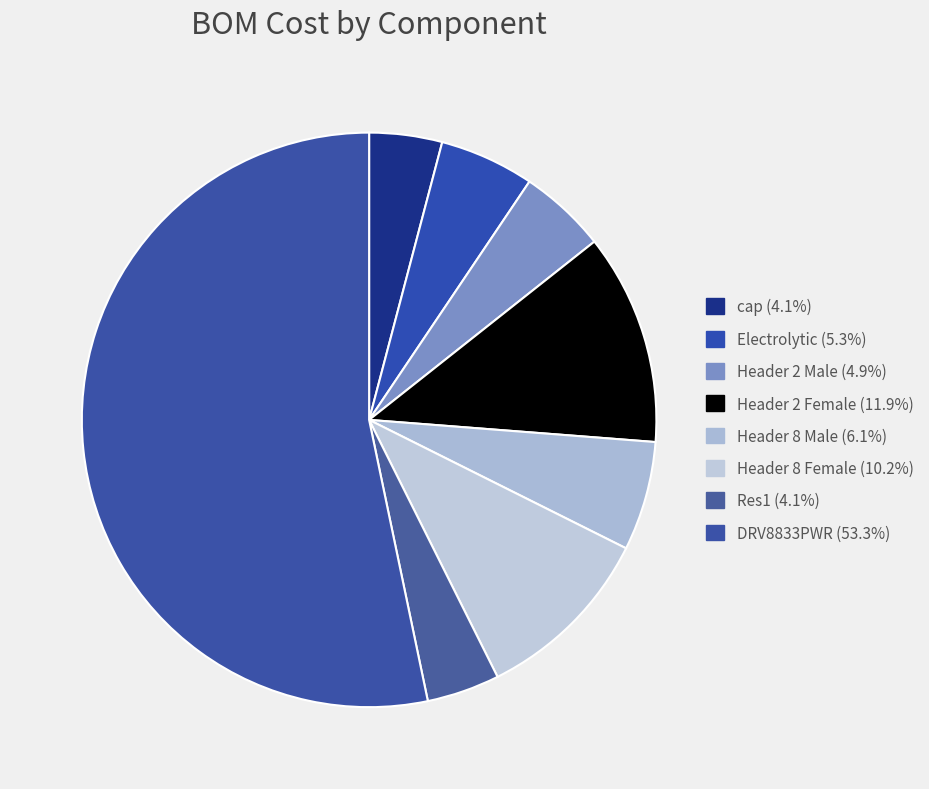

How many slices are in this pie chart?

8